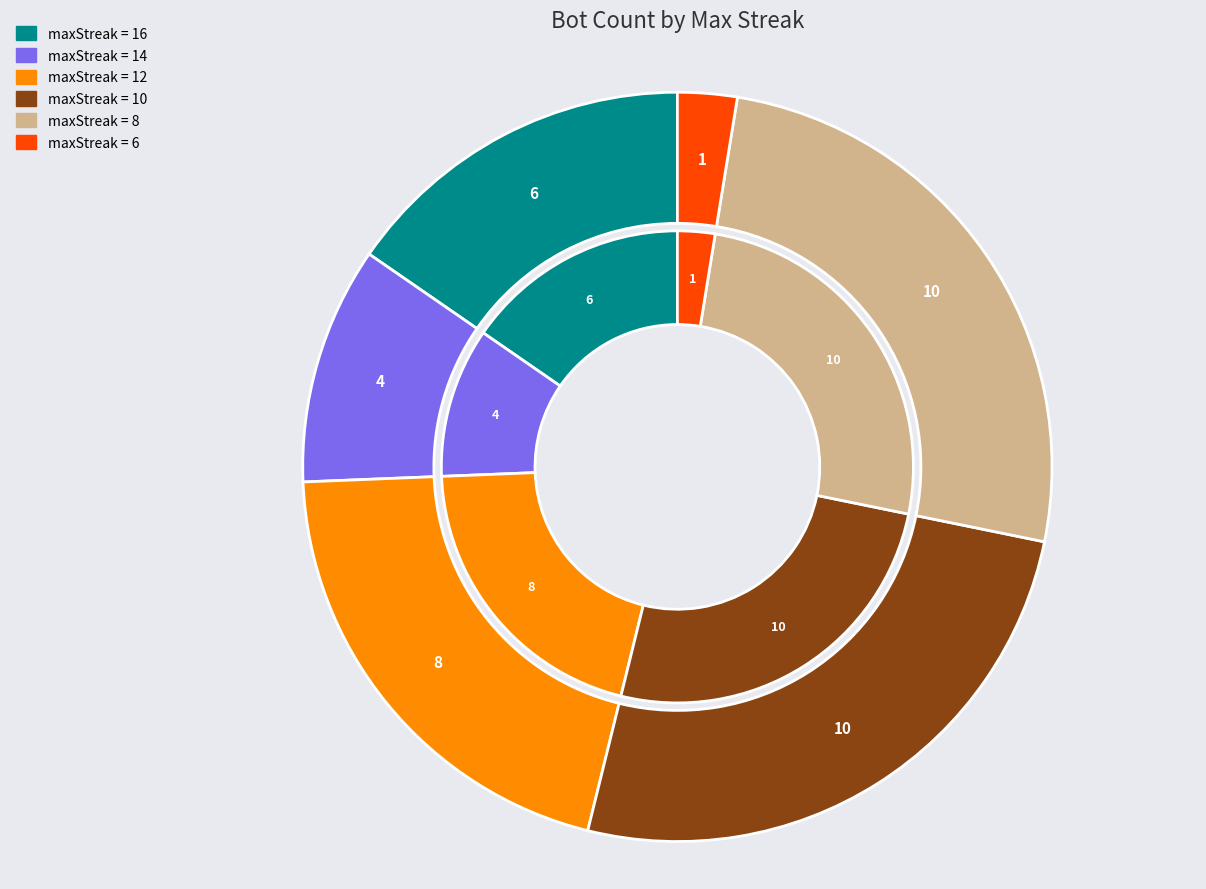

To the nearest percent, what is the difference between the maxStreak_10 and maxStreak_6 slice percentages?

23%